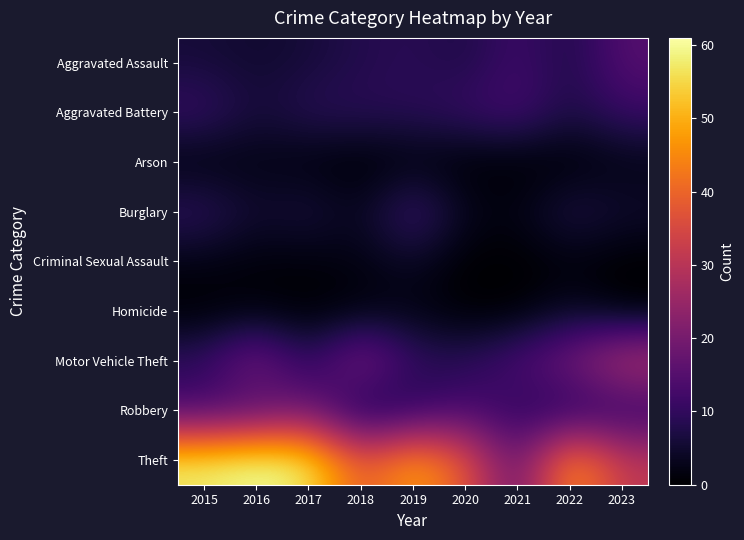

List the series in order of their peak value, lowest first.

Arson, Criminal Sexual Assault, Homicide, Aggravated Battery, Burglary, Aggravated Assault, Robbery, Motor Vehicle Theft, Theft